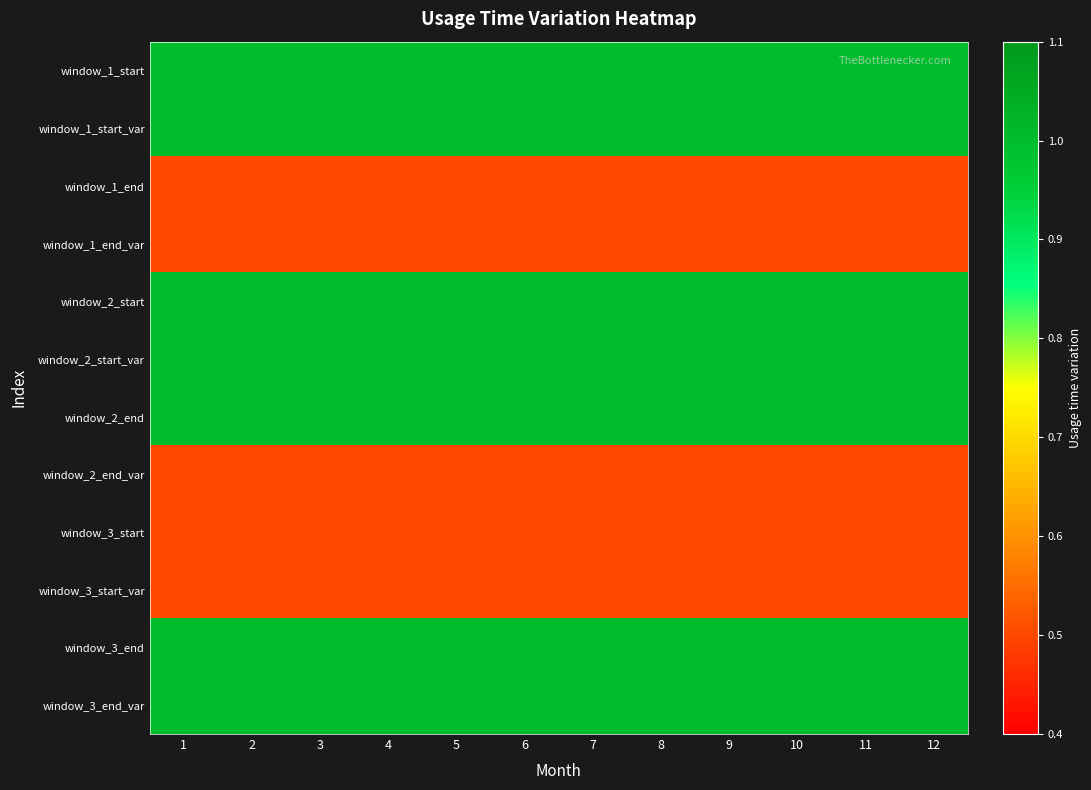

Rank the series at 1 from lowest to highest value.

window_1_end, window_1_end_var, window_2_end_var, window_3_start, window_3_start_var, window_1_start, window_1_start_var, window_2_start, window_2_start_var, window_2_end, window_3_end, window_3_end_var